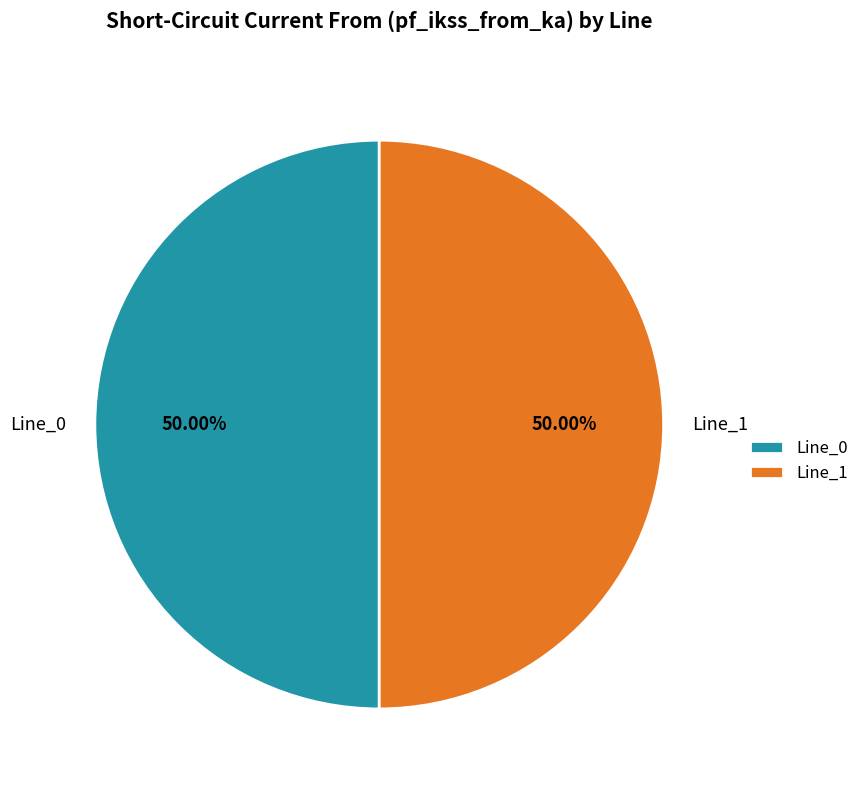

Combined, do Line_0 and Line_1 account for over 50%?

Yes